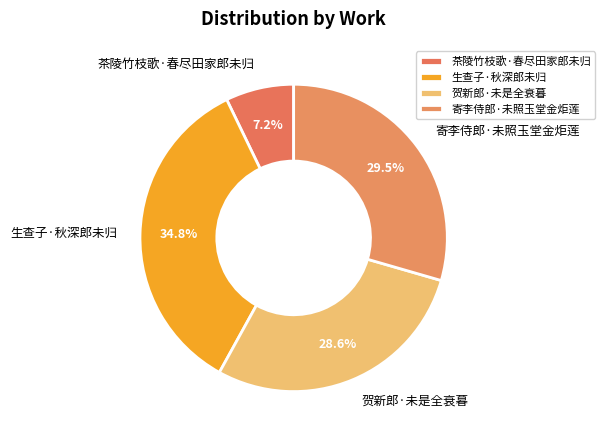

To the nearest percent, what is the combined percentage of 茶陵竹枝歌·春尽田家郎未归 and 生查子·秋深郎未归?

42%